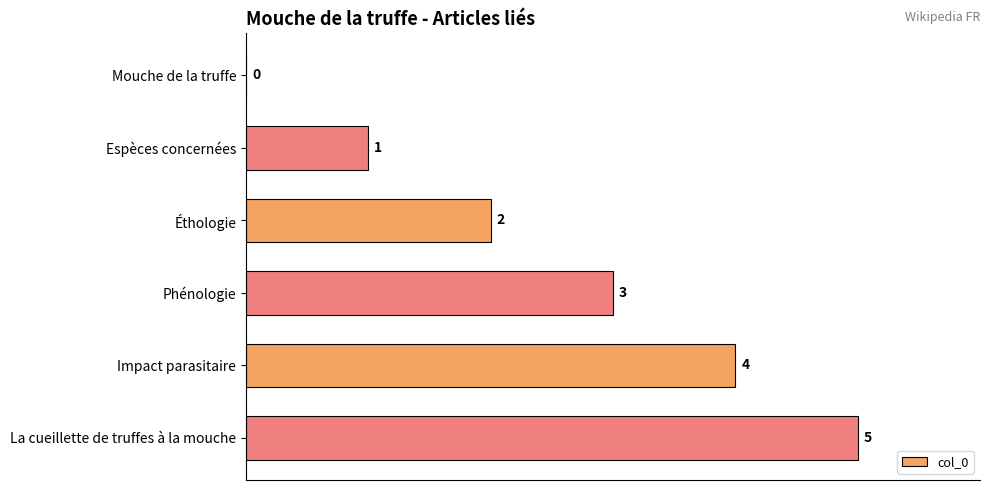

Is it true that the value at Impact parasitaire is 7?

False